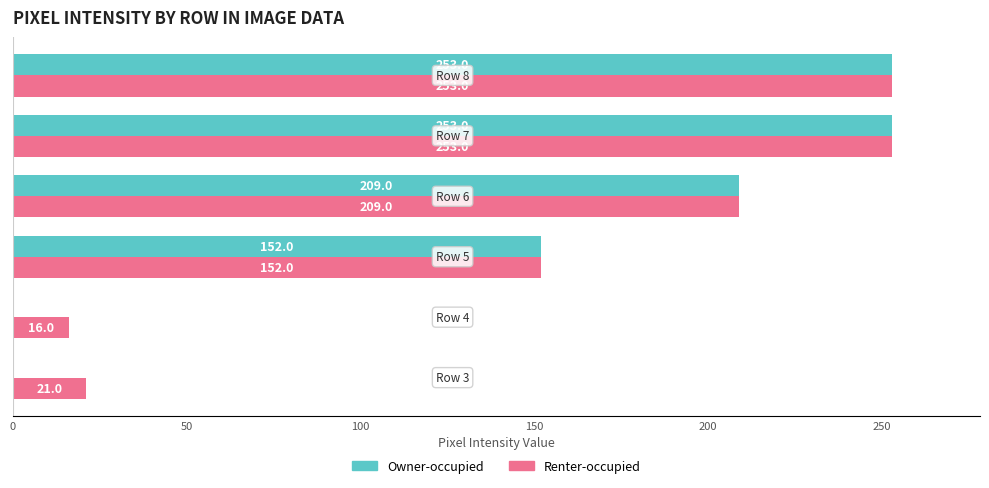

Which series has the largest total across all categories?

Renter-occupied